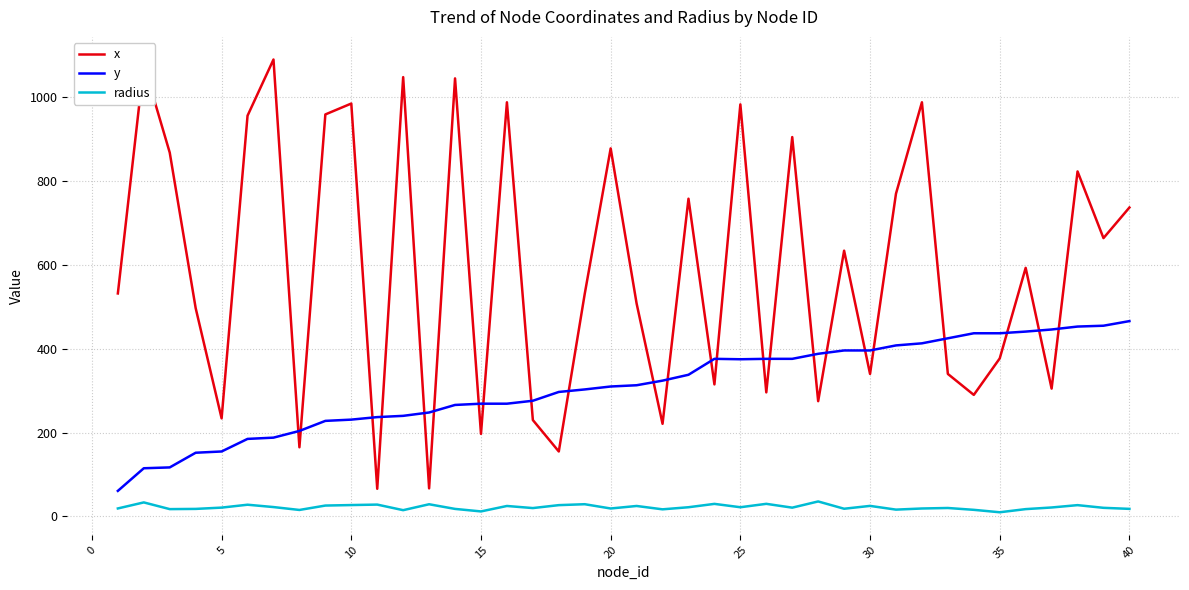

True or false: y and x cross at least once.

True